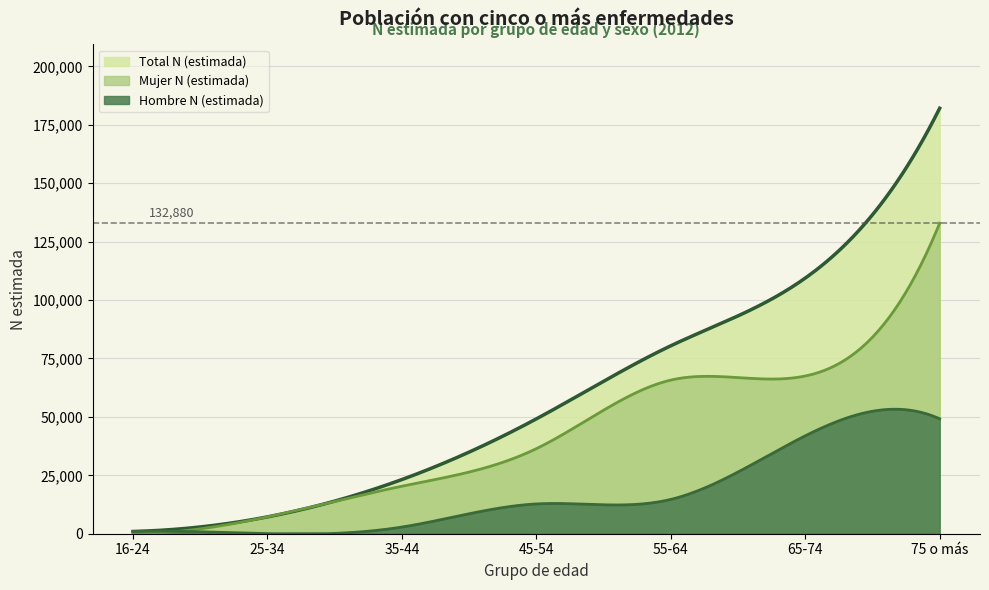

What is the spread (max minus min) of values at 25-34?

7207